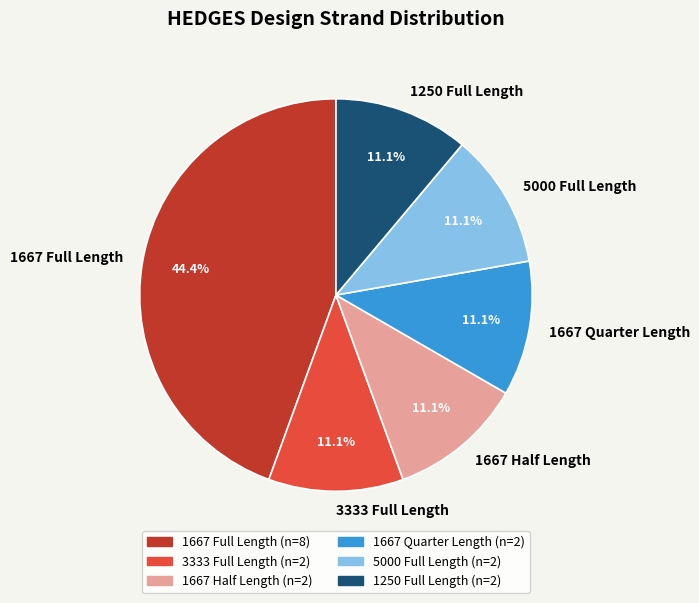

To the nearest percent, what portion does 5000 Full Length represent?

11%